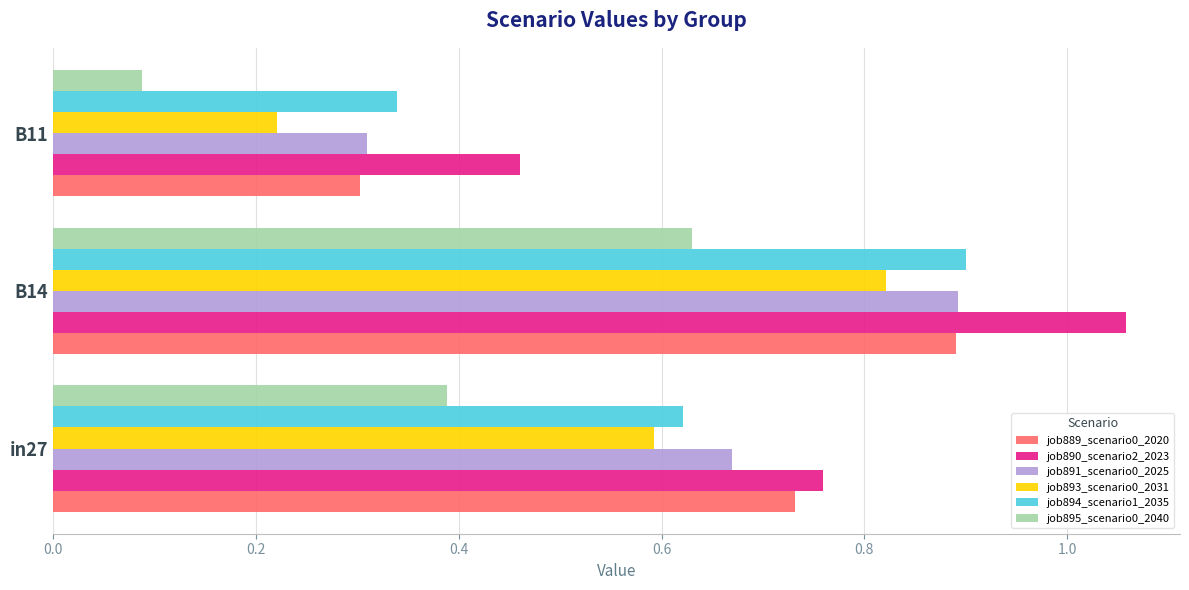

How many data points does each series have?

3